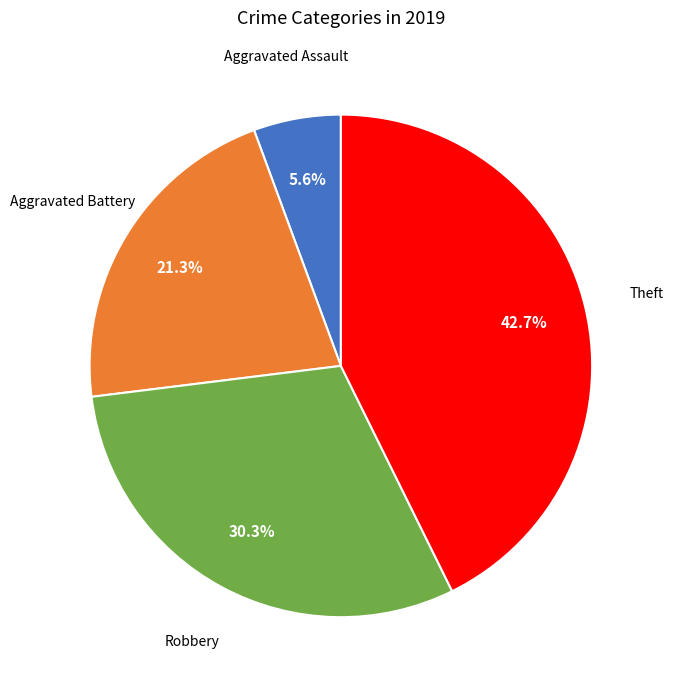

To the nearest percent, what percentage of the pie is Aggravated Assault?

6%